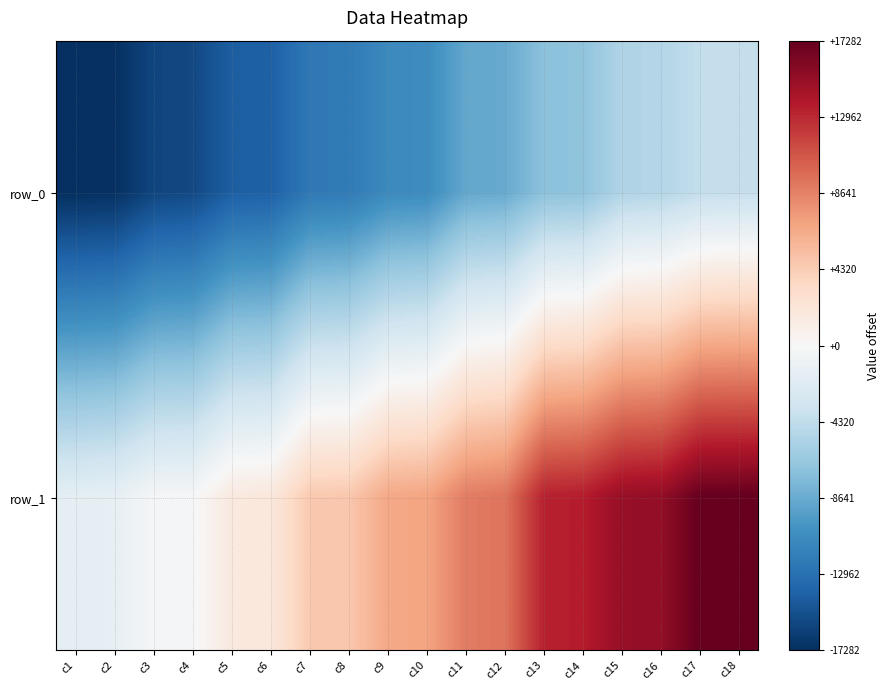

At c12, list the series in order from smallest to largest.

row_0, row_1